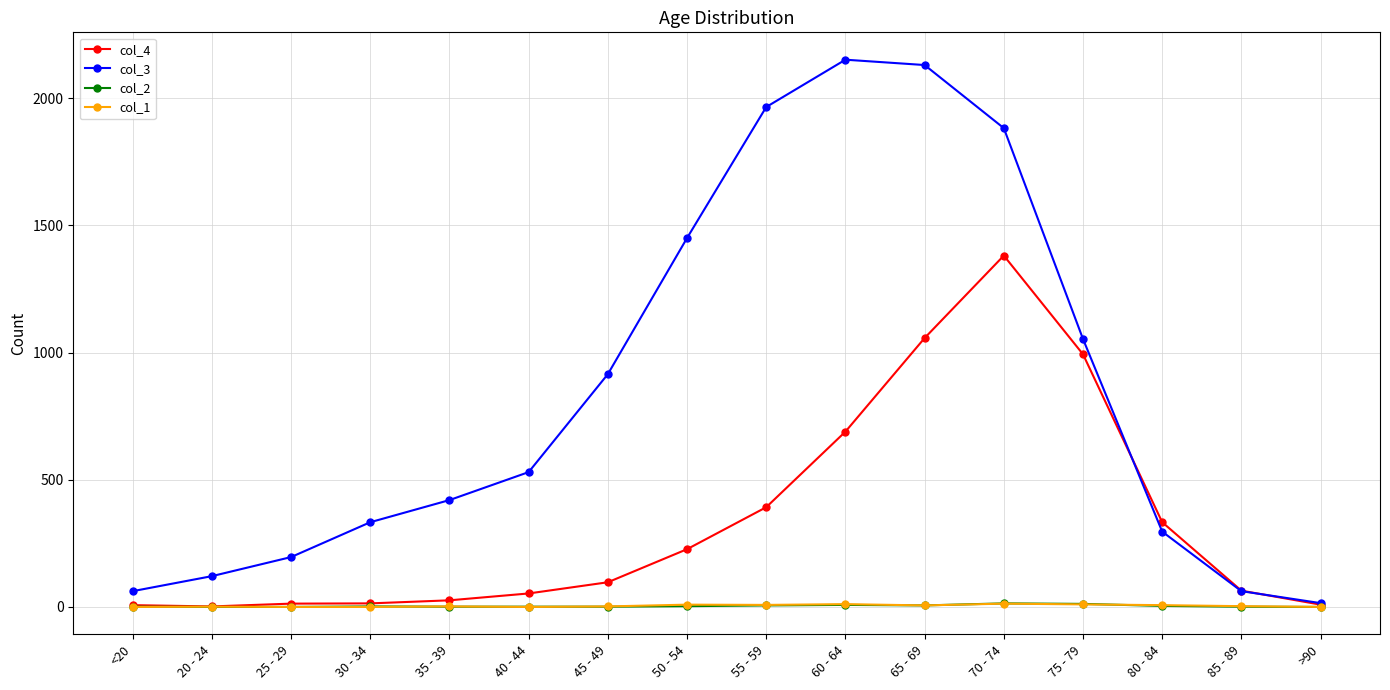

What is the difference between the second highest and second lowest values in the col_1 series?

11